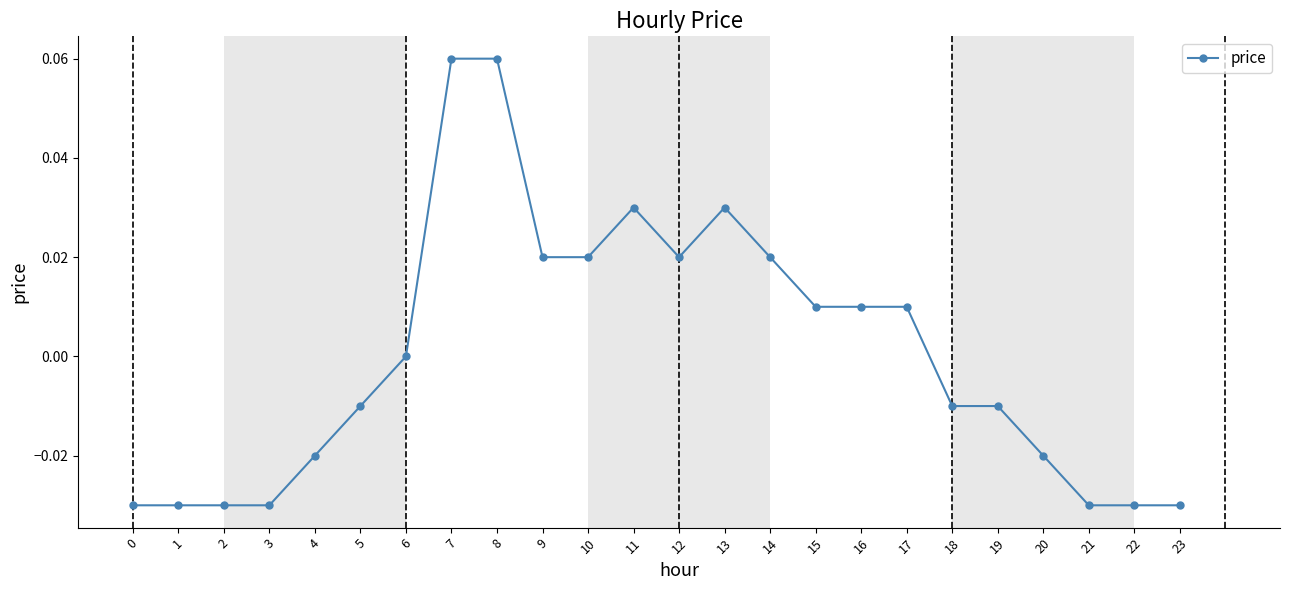

Between 3 and 9, which is larger?

9